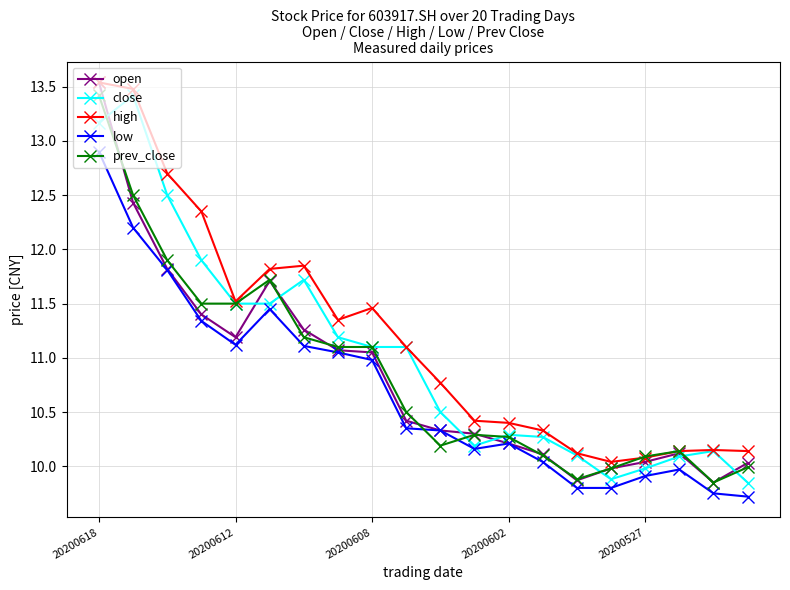

Which series has the largest total across all categories?

high